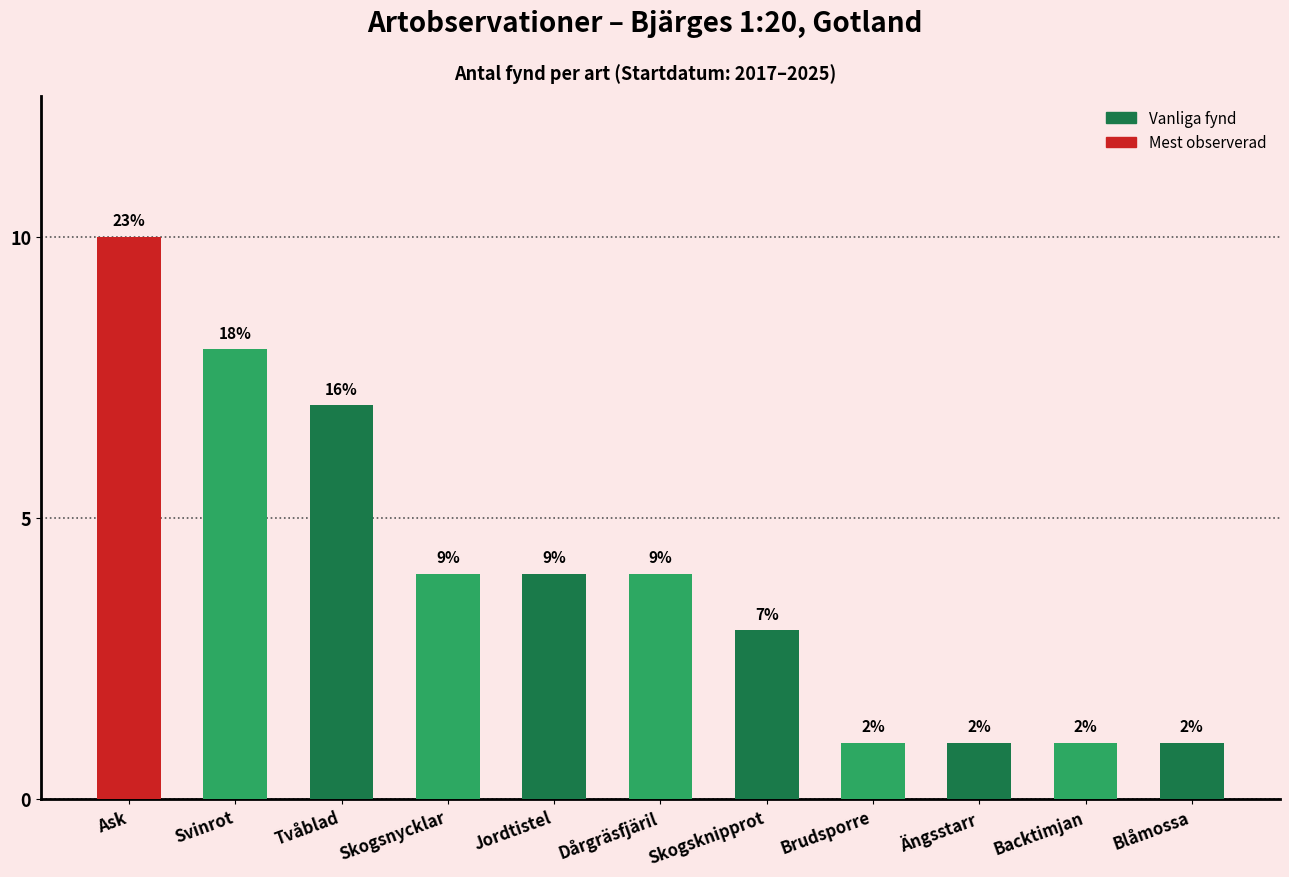

The chart shows a value of 4 at Jordtistel. True or false?

True